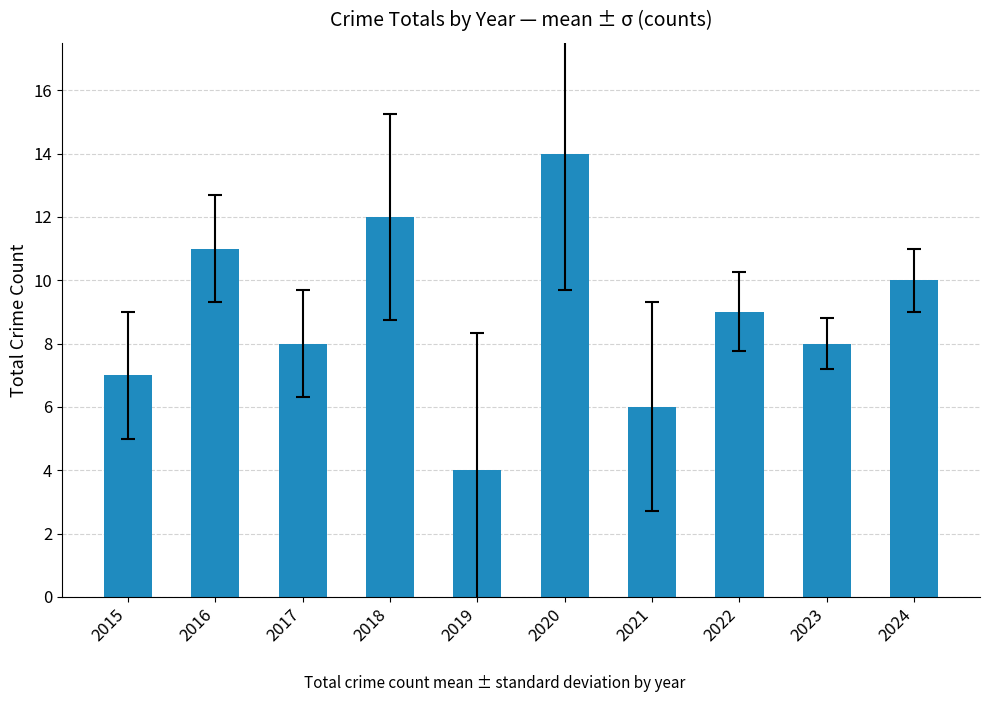

Reading right to left, what are all the values shown in this chart?

10	8	9	6	14	4	12	8	11	7